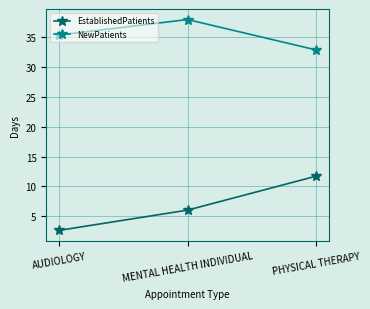

What is the spread (max minus min) of values at MENTAL HEALTH INDIVIDUAL?

32.0